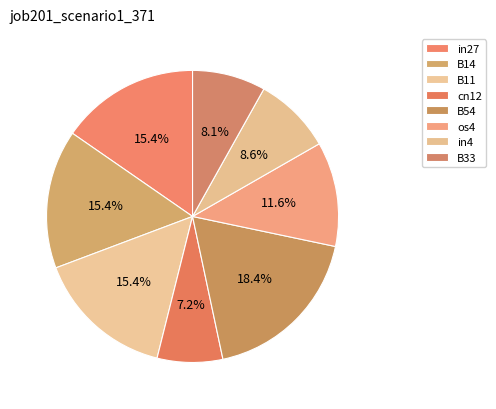

How many slices are in this pie chart?

8